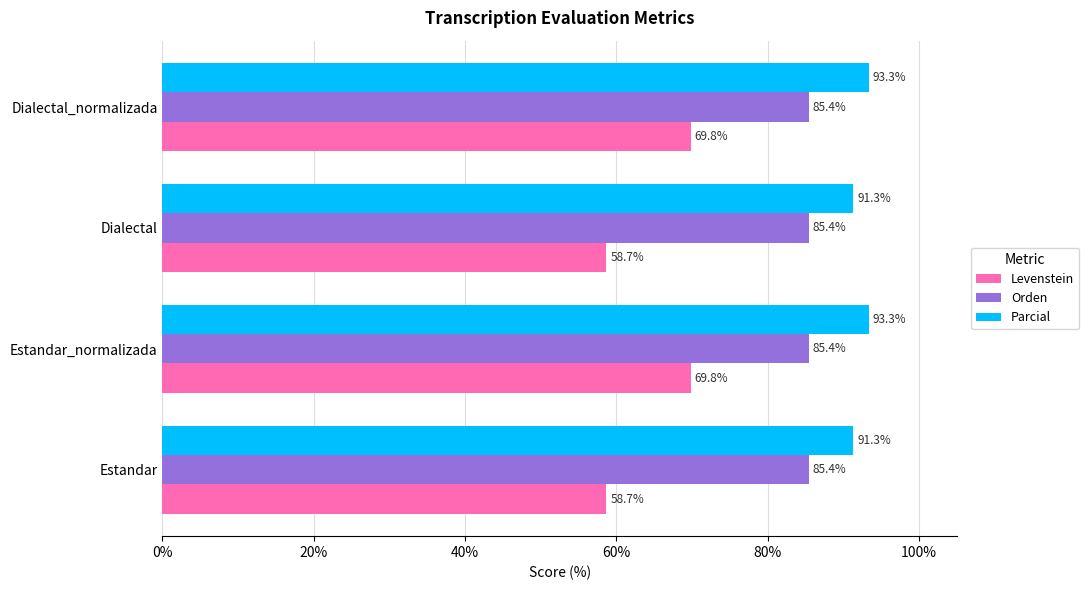

The value of Levenstein at Dialectal_normalizada is 69.8. True or false?

True